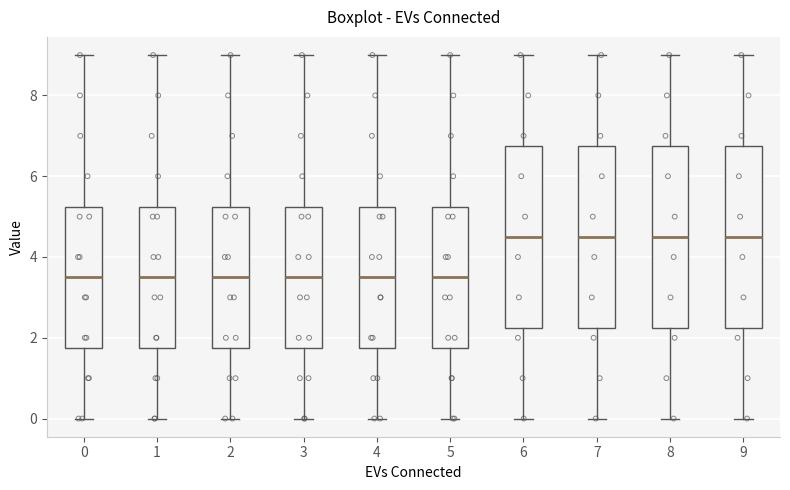

Reading left to right, transcribe this box plot: for each box, give where its median line is, the range the box spans, and where its two whiskers end, as read against the y-axis. The values are not printed on the chart, so give them approximately, as read against the axis.

0: median 3.6, box 1.8 to 5.2, whiskers 0.0 to 9.0
1: median 3.6, box 1.8 to 5.2, whiskers 0.0 to 9.0
2: median 3.6, box 1.8 to 5.2, whiskers 0.0 to 9.0
3: median 3.6, box 1.8 to 5.2, whiskers 0.0 to 9.0
4: median 3.6, box 1.8 to 5.2, whiskers 0.0 to 9.0
5: median 3.6, box 1.8 to 5.2, whiskers 0.0 to 9.0
6: median 4.6, box 2.2 to 6.8, whiskers 0.0 to 9.0
7: median 4.6, box 2.2 to 6.8, whiskers 0.0 to 9.0
8: median 4.6, box 2.2 to 6.8, whiskers 0.0 to 9.0
9: median 4.6, box 2.2 to 6.8, whiskers 0.0 to 9.0